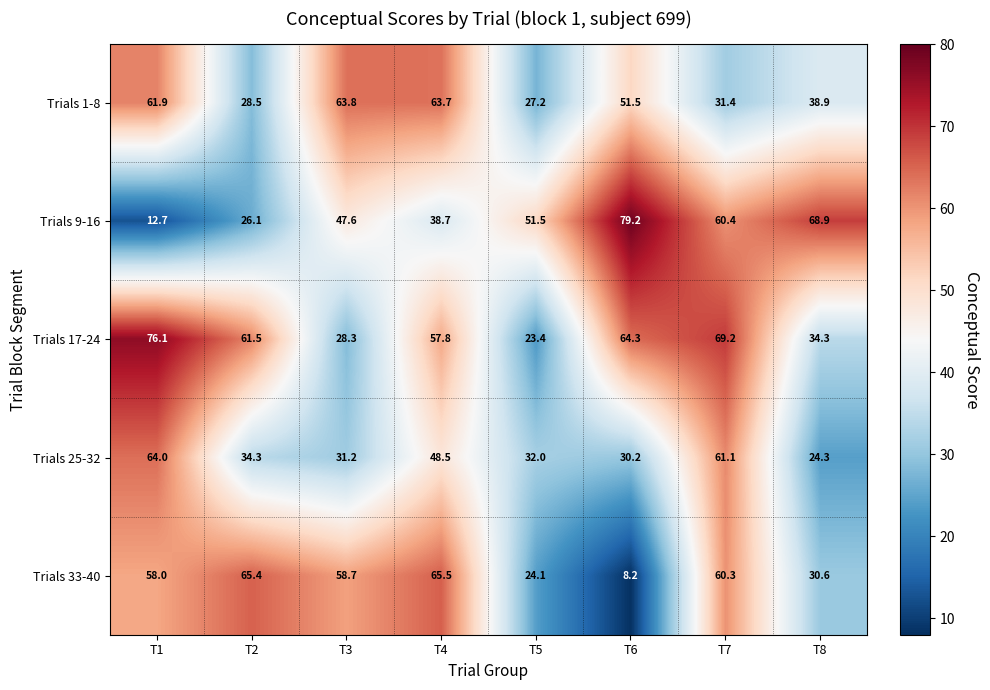

At which label is Trials 9-16 closest to 45?

T3